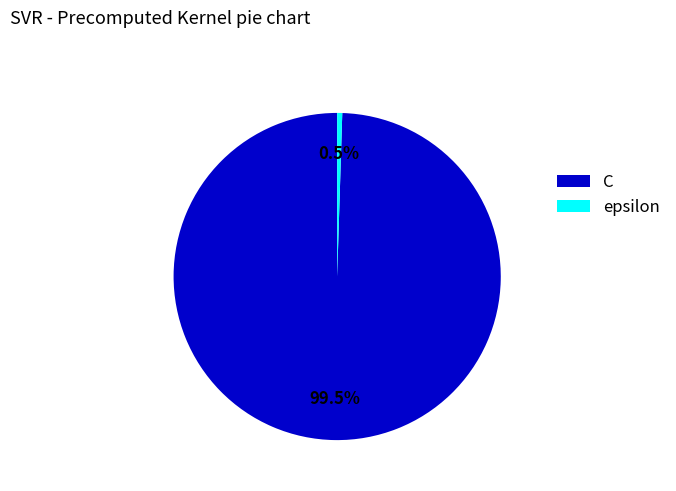

Does C account for over 50% of the chart?

Yes